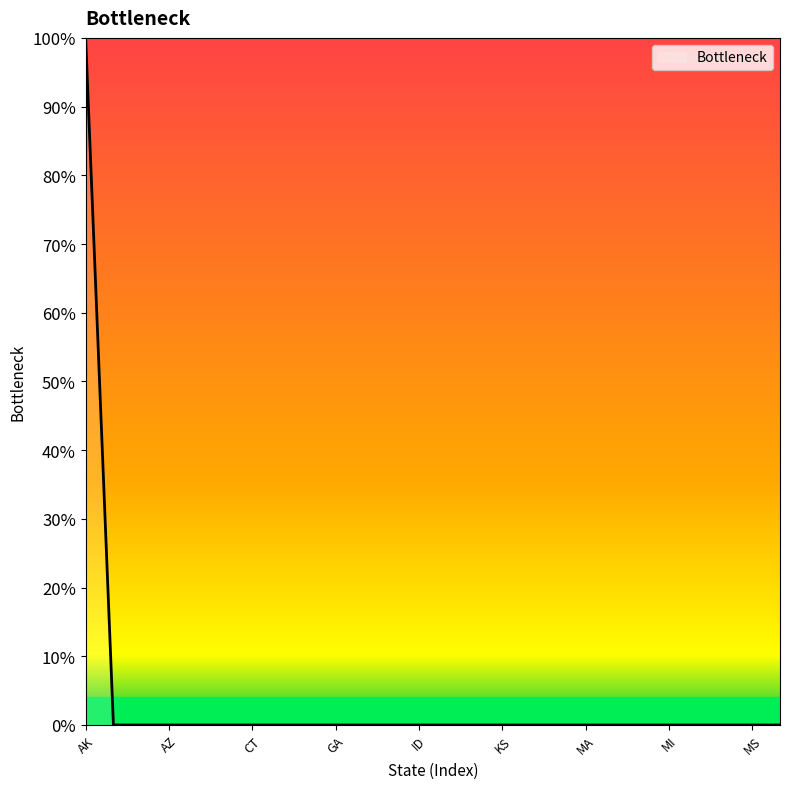

Which category has the highest value across all series?

AK